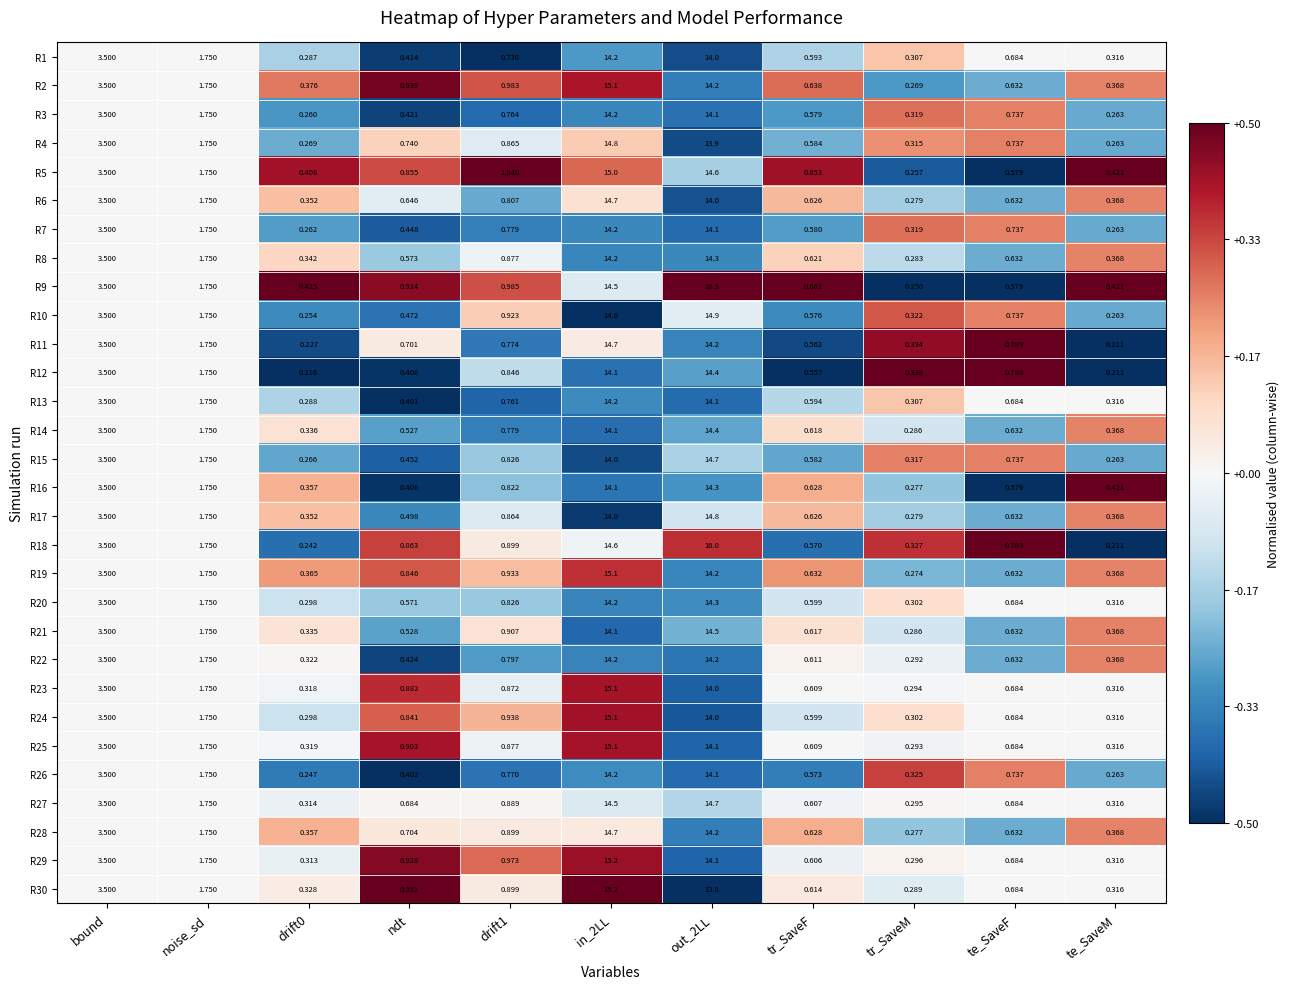

At which label is R13 closest to 7?

bound